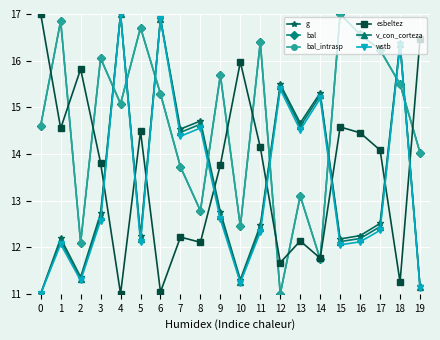

What is the sum of the v_con_corteza values at 5 and 16?

24.4